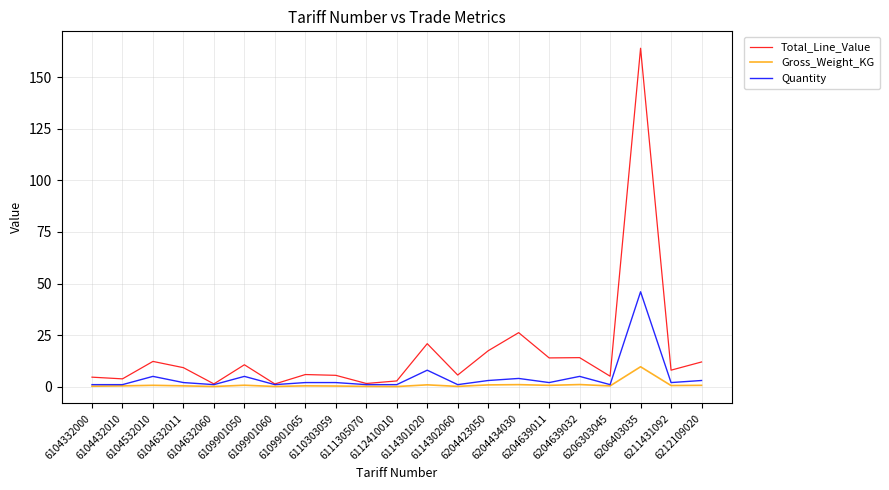

Rank the series by their maximum value, from highest to lowest.

Total_Line_Value, Quantity, Gross_Weight_KG